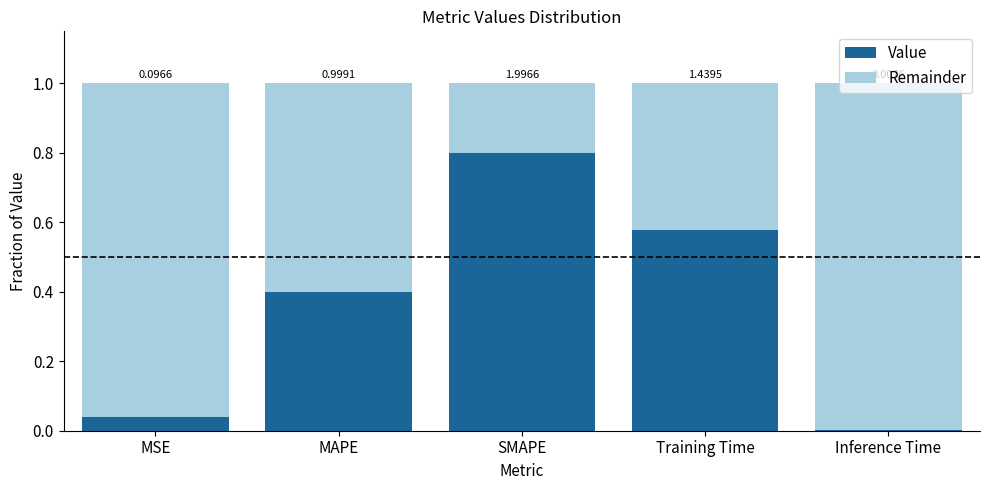

Does the chart contain stacked bars?

Yes